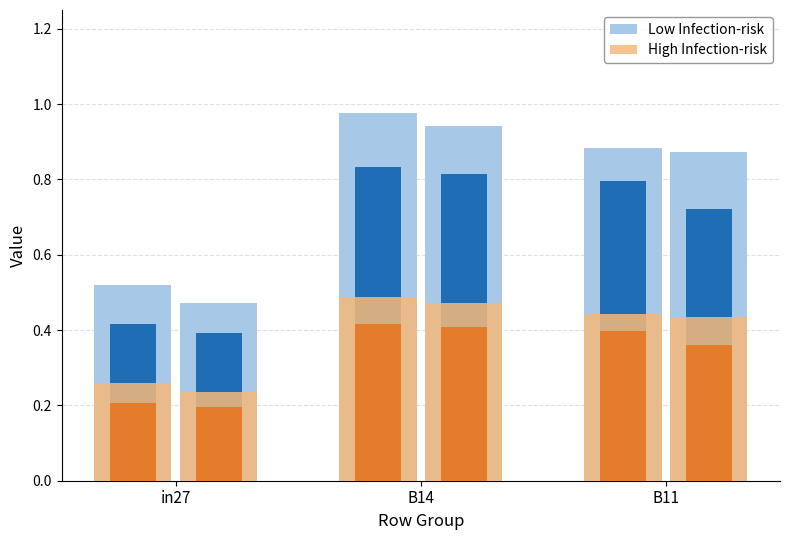

At which category is the sum across all series the highest?

B14